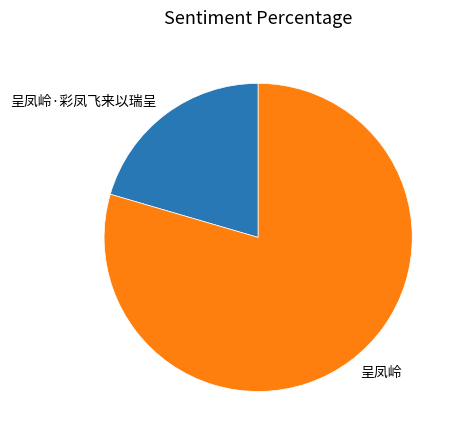

Which category has the smallest portion of the pie?

呈凤岭·彩凤飞来以瑞呈